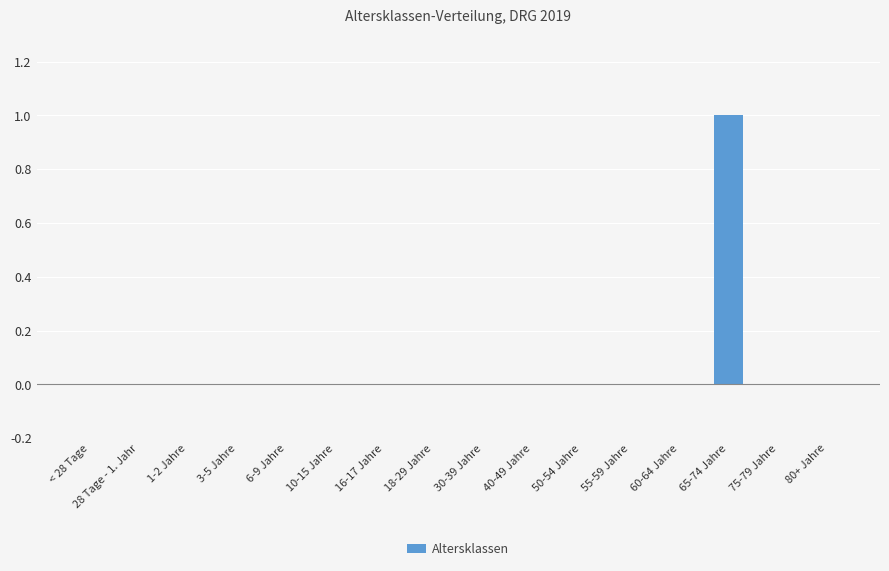

True or false: the data shows 1 at 6-9 Jahre.

False